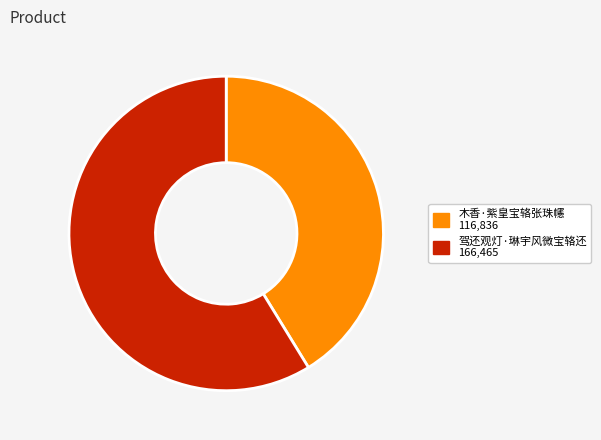

Combined, do 驾还观灯·琳宇风微宝辂还 and 木香·紫皇宝辂张珠幰 account for over 50%?

Yes